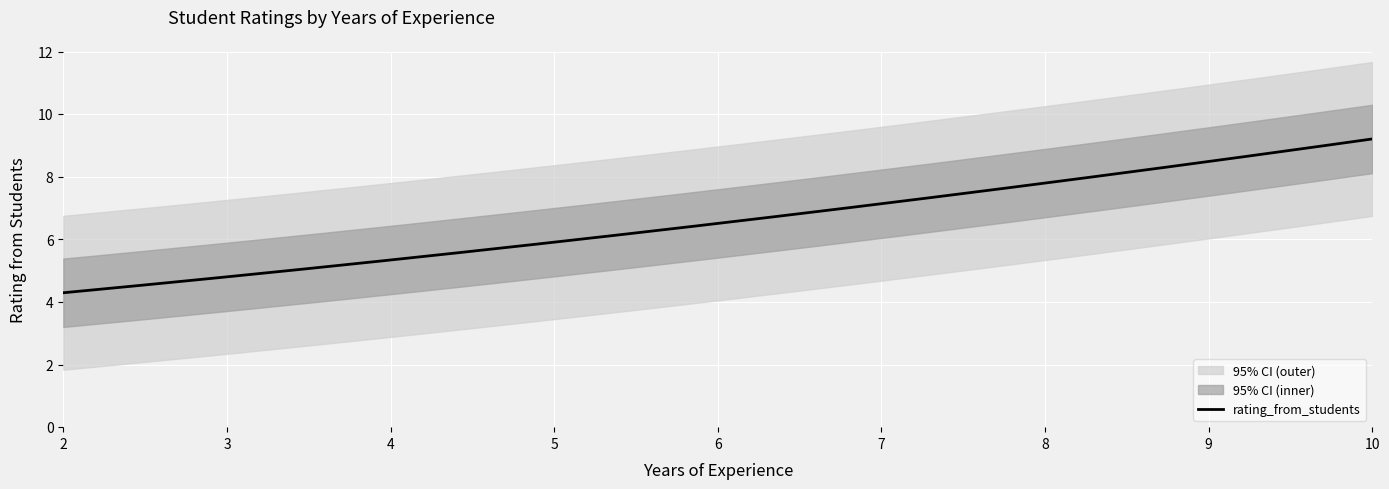

What is the minimum value for rating_from_students?

4.3